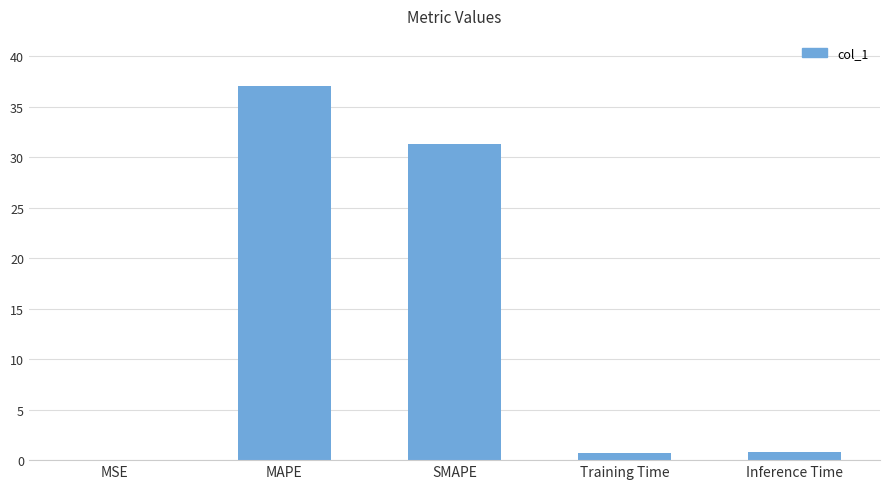

Which label corresponds to the largest value in the chart?

MAPE